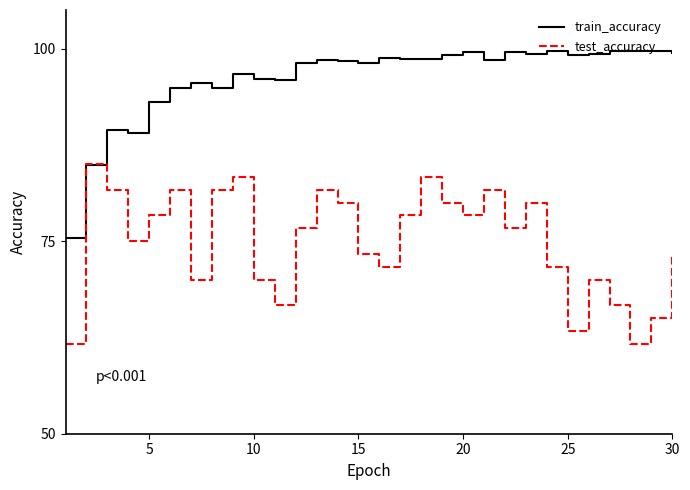

What are all the series names shown in the legend?

train_accuracy, test_accuracy